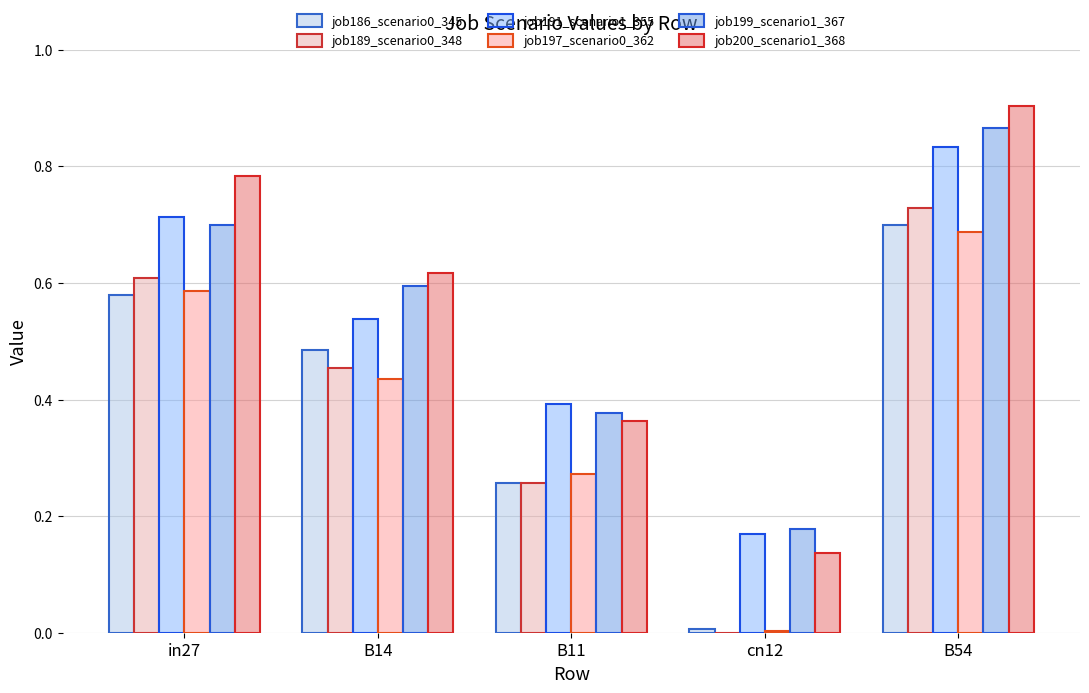

What is the difference between the job189_scenario0_348 values at cn12 and B11?

0.3